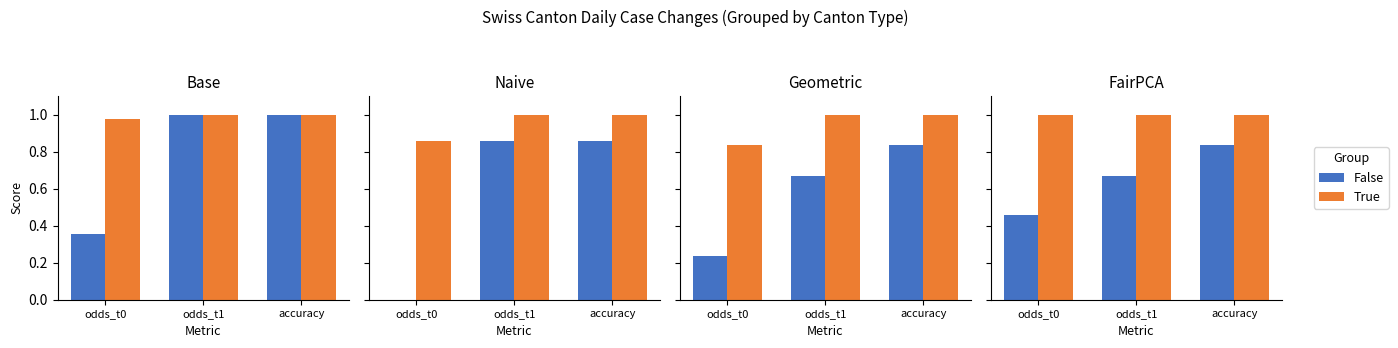

Does the chart contain any negative values?

No